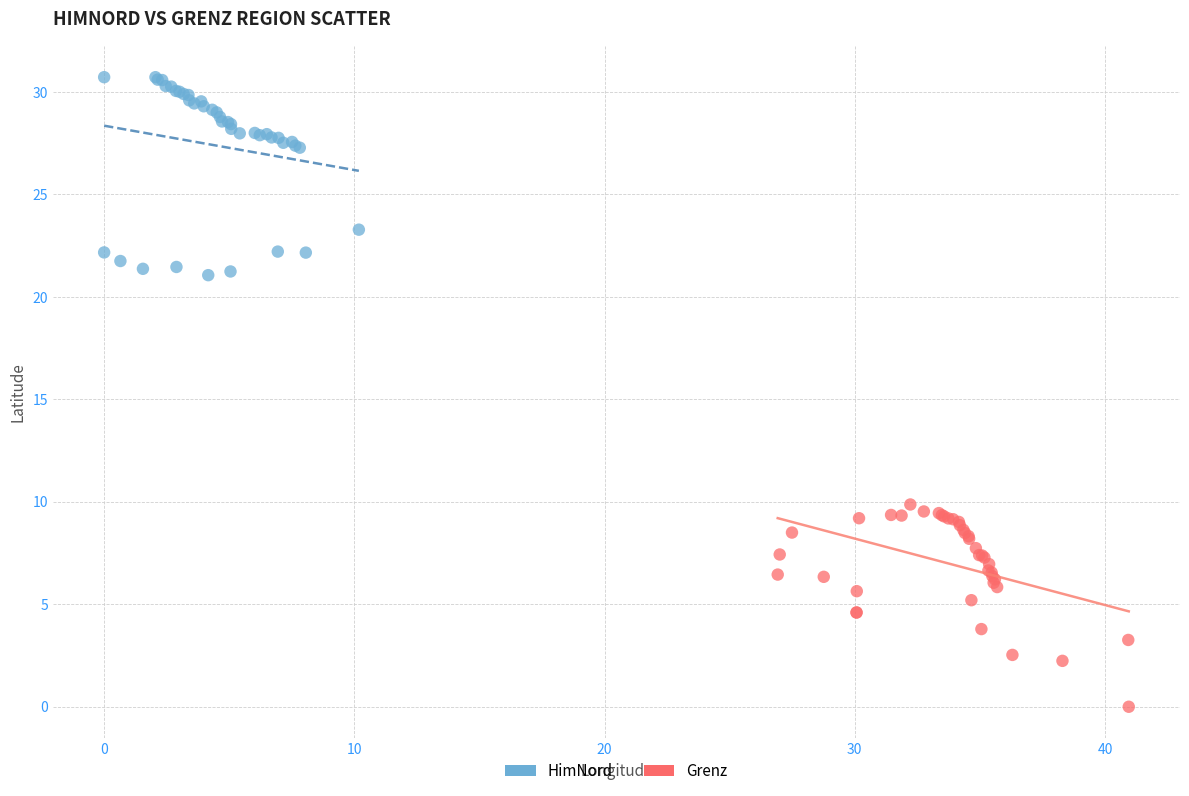

Which series reaches the maximum Y coordinate?

HimNord